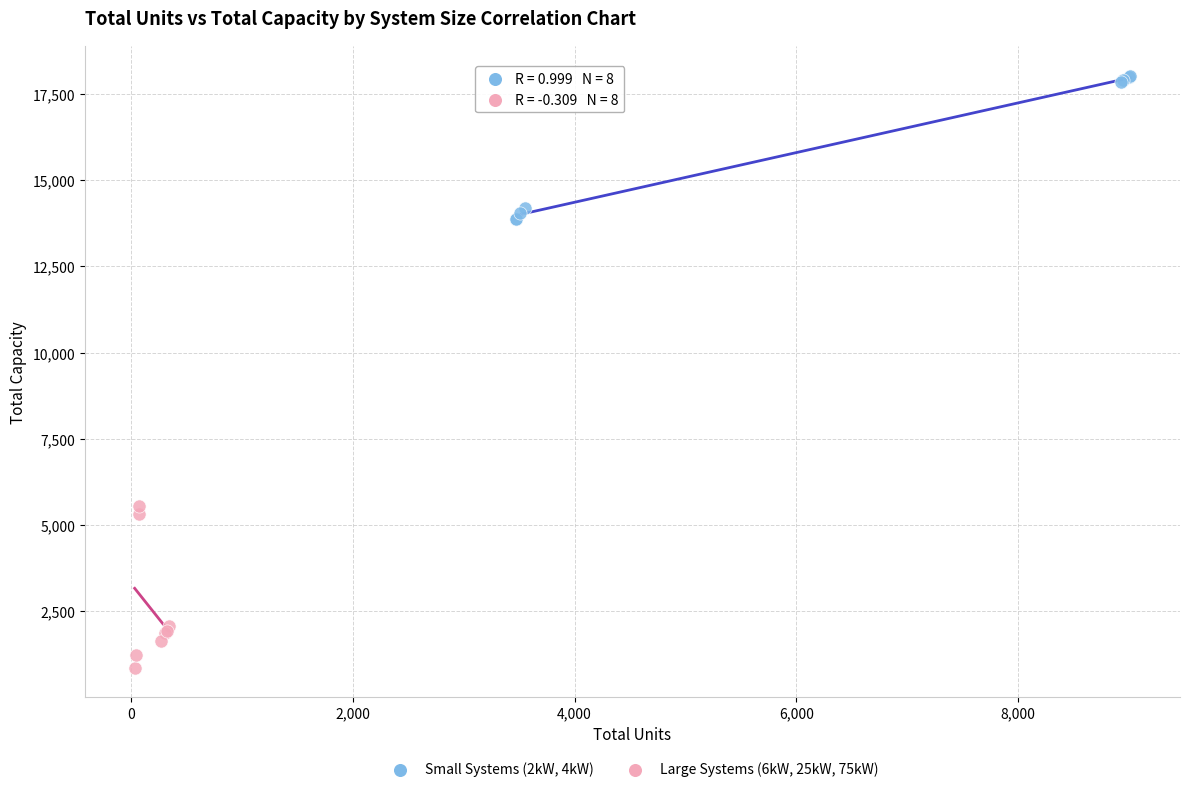

Which series reaches the minimum Y coordinate?

Large Systems (6kW, 25kW, 75kW)